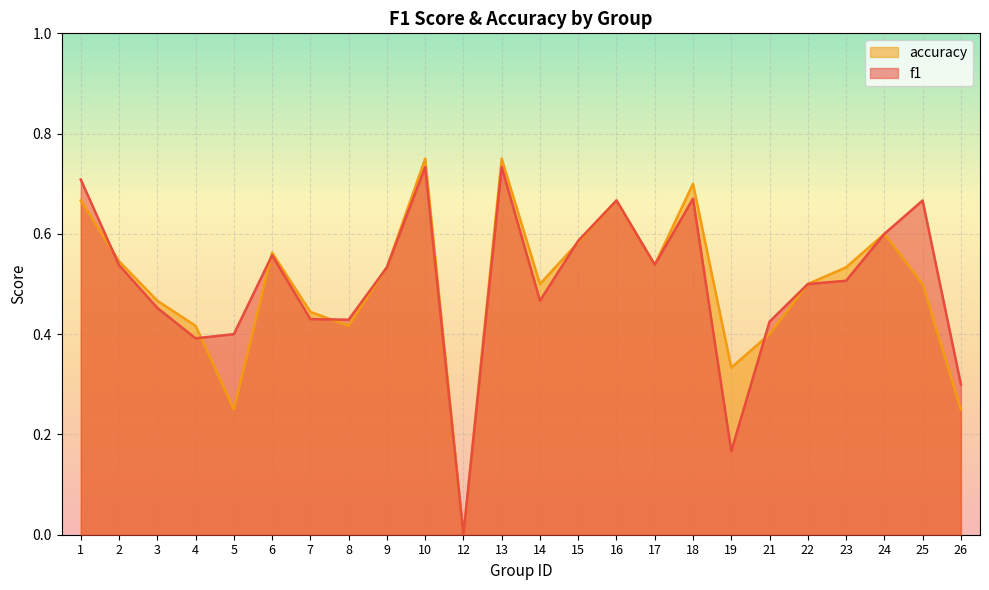

What is the sum of the f1 values at 5 and 9?

0.9